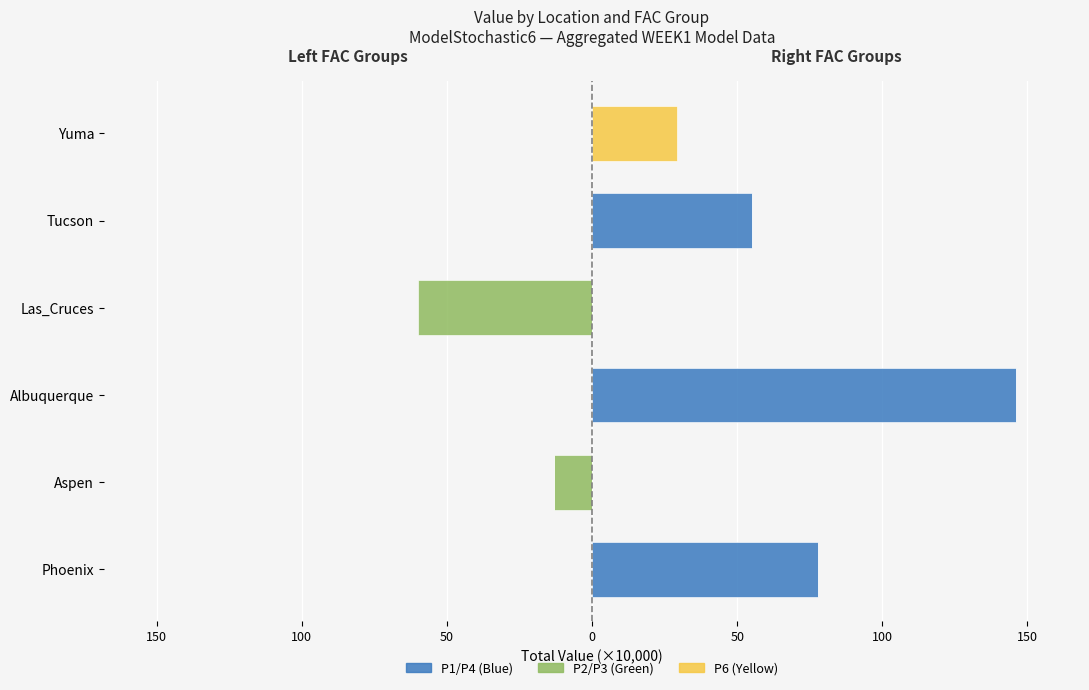

Reading left to right, what are all the values shown in this chart?

P1: 0.0	0.0	-0.0	0.0	0.0	0.0
P2: 0.0	-13.2	0.0	0.0	0.0	0.0
P3: 0.0	0.0	0.0	-60.0	0.0	0.0
P4: 77.8	0.0	146.2	0.0	55.0	0.0
P6: 0.0	0.0	0.0	0.0	0.0	29.5